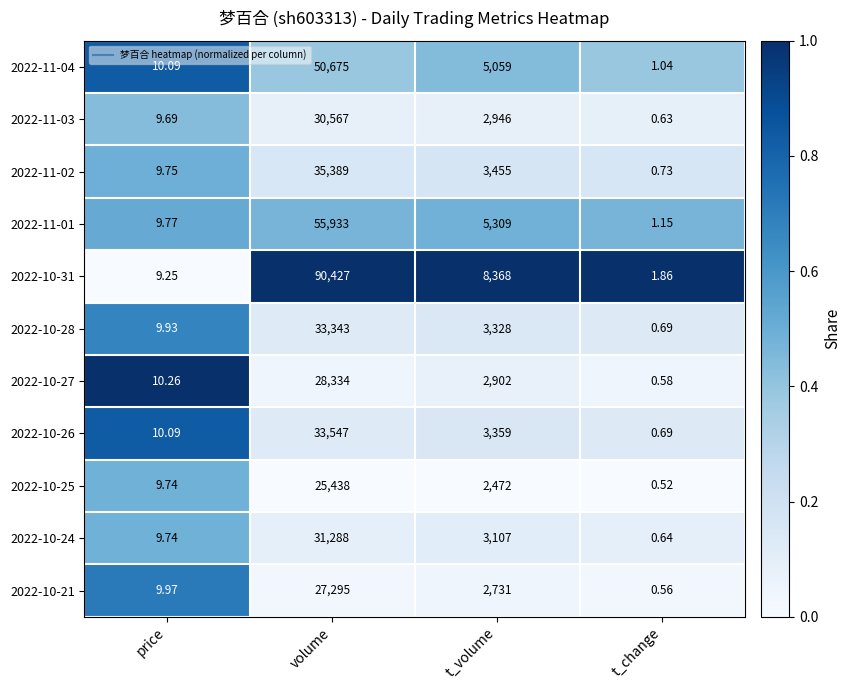

At volume, list the series in order from smallest to largest.

2022-10-25, 2022-10-21, 2022-10-27, 2022-11-03, 2022-10-24, 2022-10-28, 2022-10-26, 2022-11-02, 2022-11-04, 2022-11-01, 2022-10-31